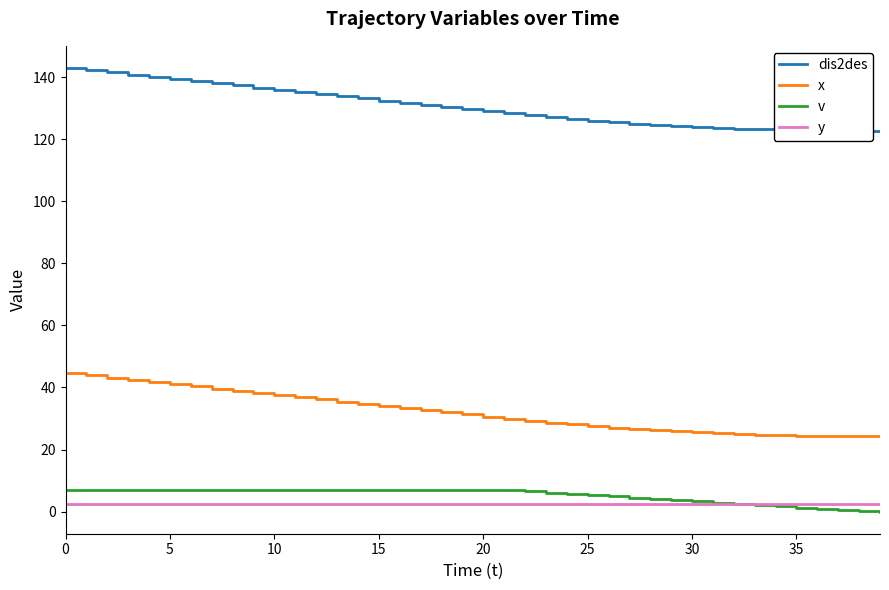

True or false: dis2des and v intersect in this chart.

False